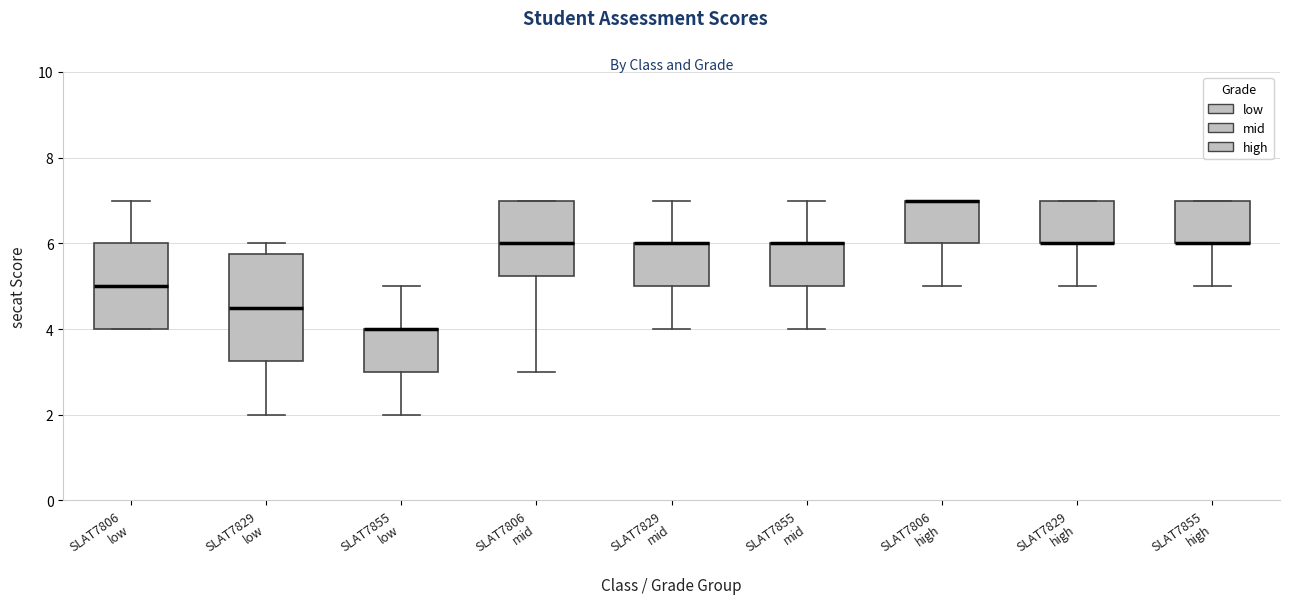

Reading left to right, transcribe this box plot: for each box, give where its median line is, the range the box spans, and where its two whiskers end, as read against the y-axis. The values are not printed on the chart, so give them approximately, as read against the axis.

SLAT7806 low: median 5.0, box 4.0 to 6.0, whiskers 4.0 to 7.0
SLAT7829 low: median 4.6, box 3.2 to 5.8, whiskers 2.0 to 6.0
SLAT7855 low: median 4.0 (drawn on the box's upper edge), box 3.0 to 4.0, whiskers 2.0 to 5.0
SLAT7806 mid: median 6.0, box 5.2 to 7.0, whiskers 3.0 to 7.0
SLAT7829 mid: median 6.0 (drawn on the box's upper edge), box 5.0 to 6.0, whiskers 4.0 to 7.0
SLAT7855 mid: median 6.0 (drawn on the box's upper edge), box 5.0 to 6.0, whiskers 4.0 to 7.0
SLAT7806 high: median 7.0 (drawn on the box's upper edge), box 6.0 to 7.0, whiskers 5.0 to 7.0
SLAT7829 high: median 6.0 (drawn on the box's lower edge), box 6.0 to 7.0, whiskers 5.0 to 7.0
SLAT7855 high: median 6.0 (drawn on the box's lower edge), box 6.0 to 7.0, whiskers 5.0 to 7.0